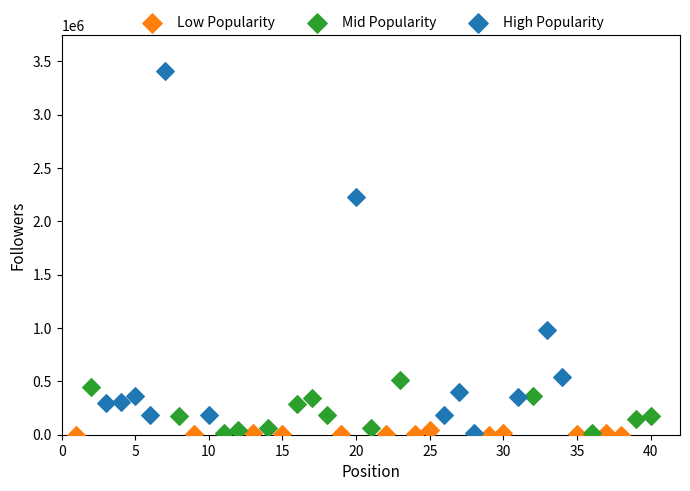

Which series has the largest Y range (max minus min)?

High Popularity